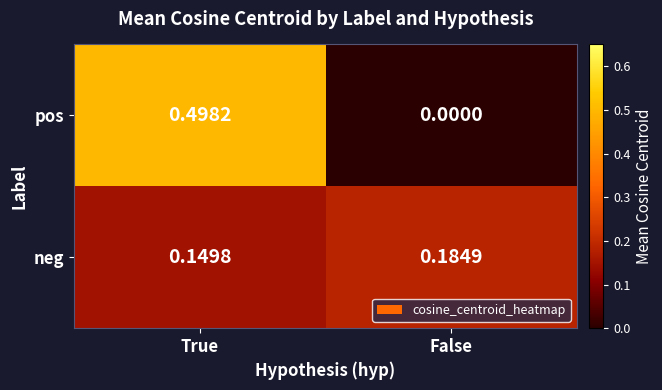

At which label is neg closest to 0?

True